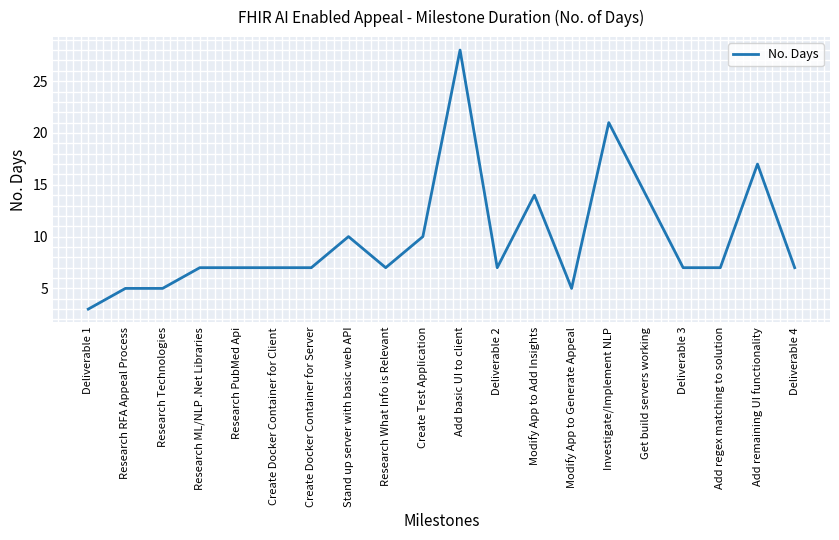

What is the average value?

10